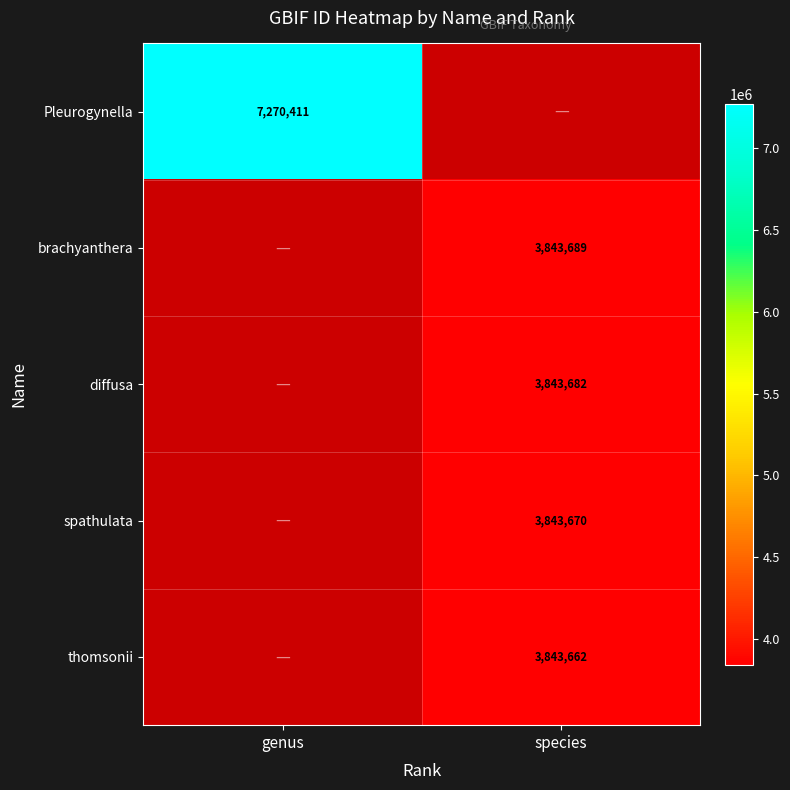

The brachyanthera series shows 5172899 at species. True or false?

False